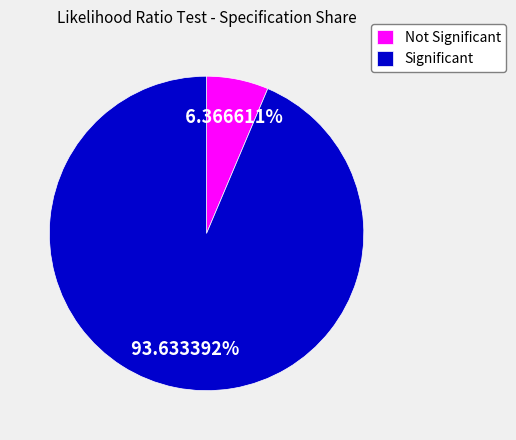

Which category has the smallest portion of the pie?

Not Significant